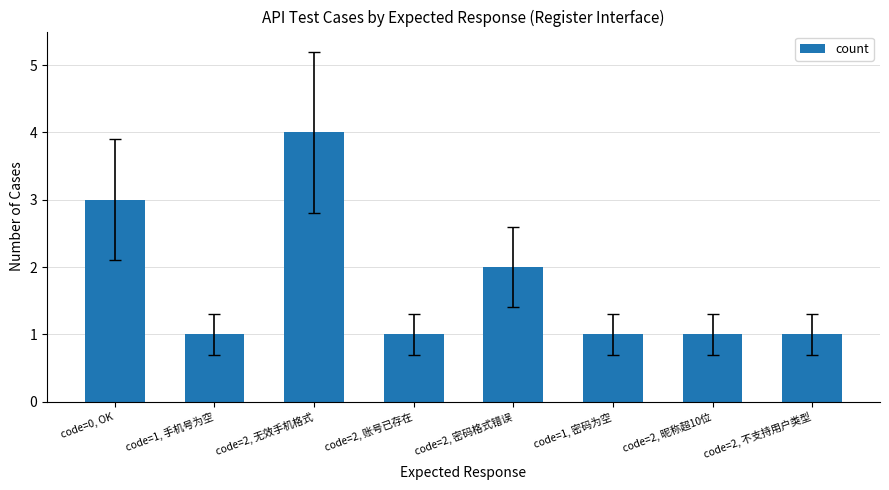

What is the change in value from code=0, OK to code=1, 密码为空?

-2